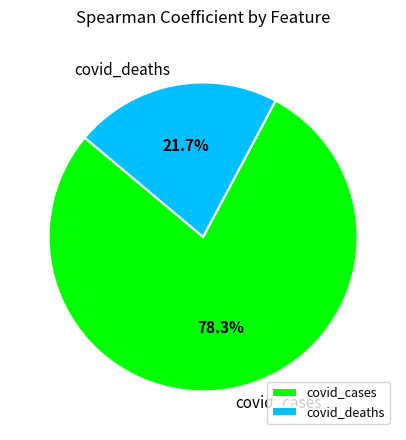

To the nearest percent, what is the difference between the largest and smallest slice percentages?

57%